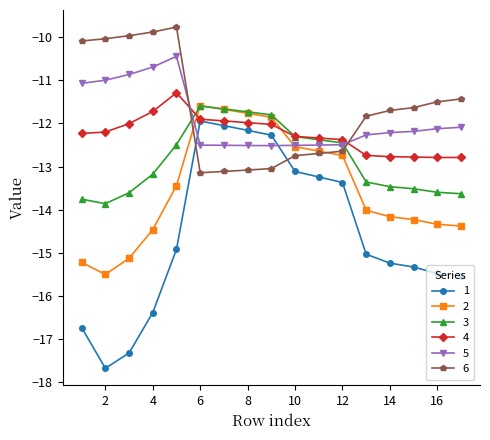

How many times do 5 and 1 cross each other?

2